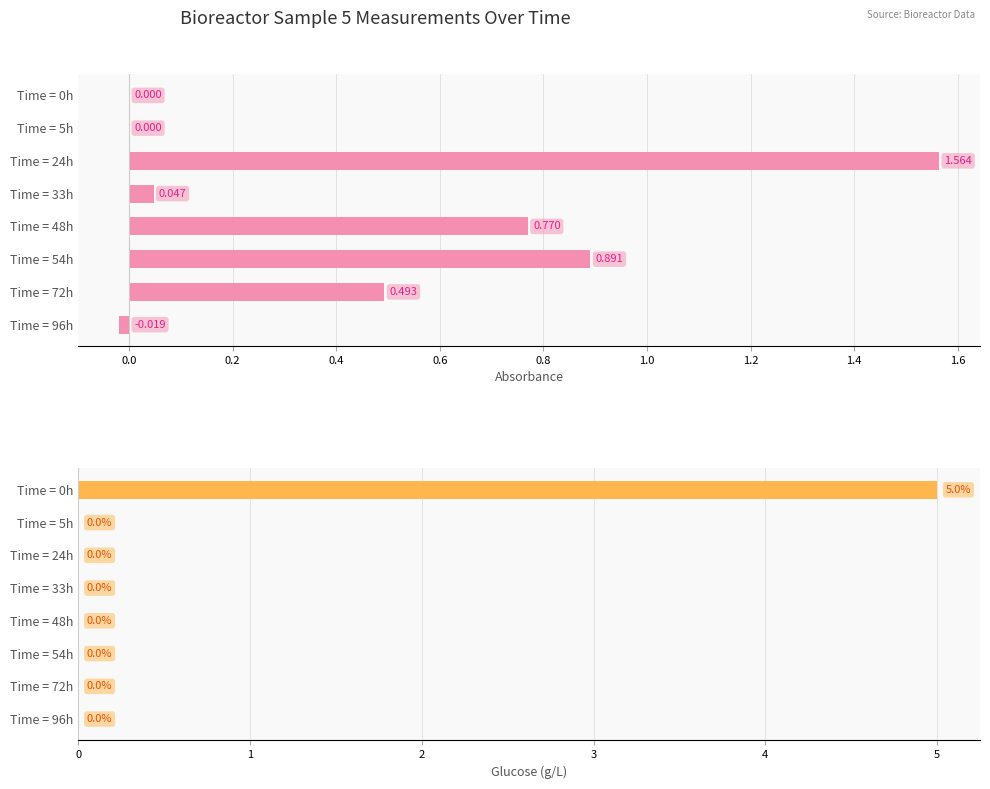

The Absorbance series shows 0.9 at Time = 5h. True or false?

False